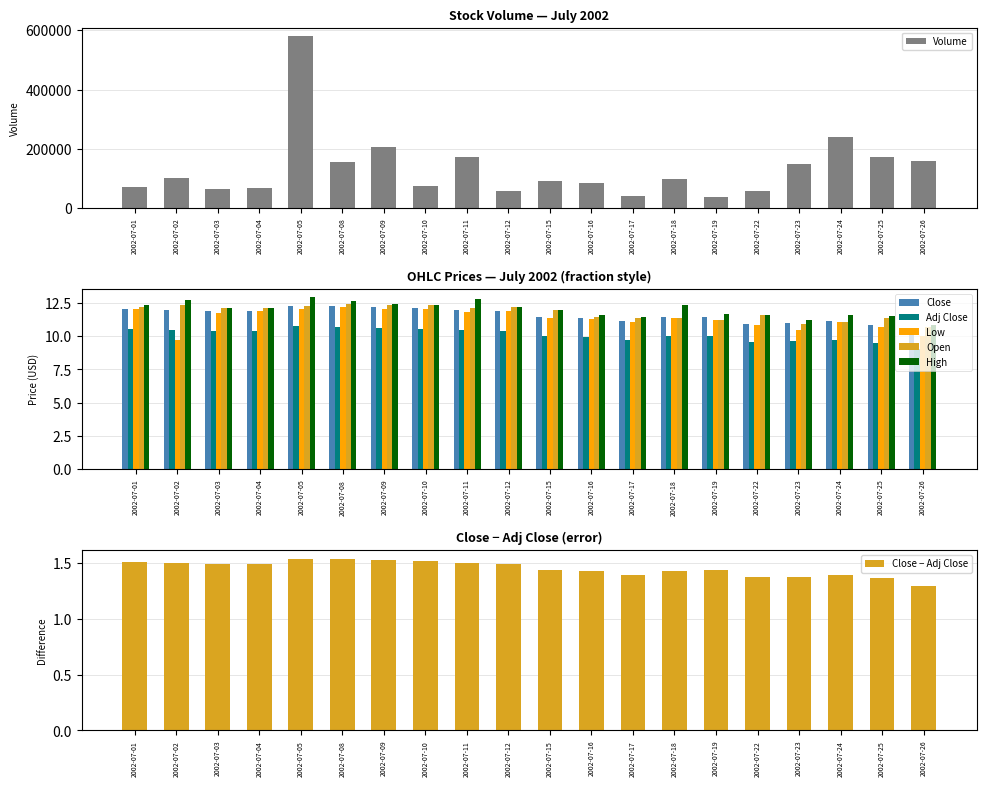

Does the chart contain stacked bars?

No